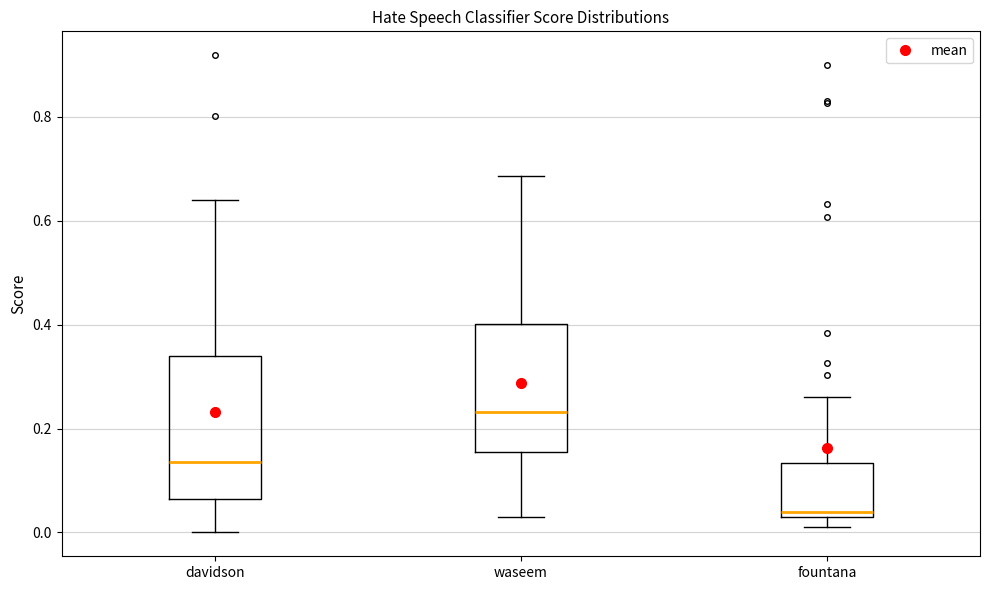

Where does the lower whisker of the box for davidson end on the y-axis? The values are not printed on the chart, so give them approximately, as read against the axis.

0.00